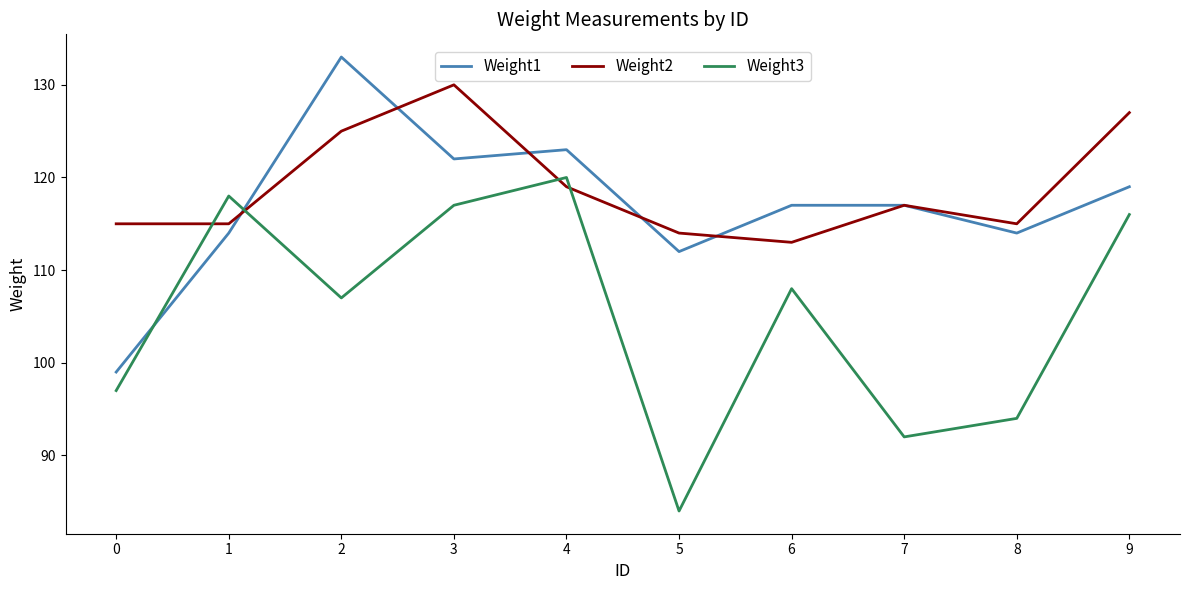

Is it true that Weight3 equals 158 at 6?

False